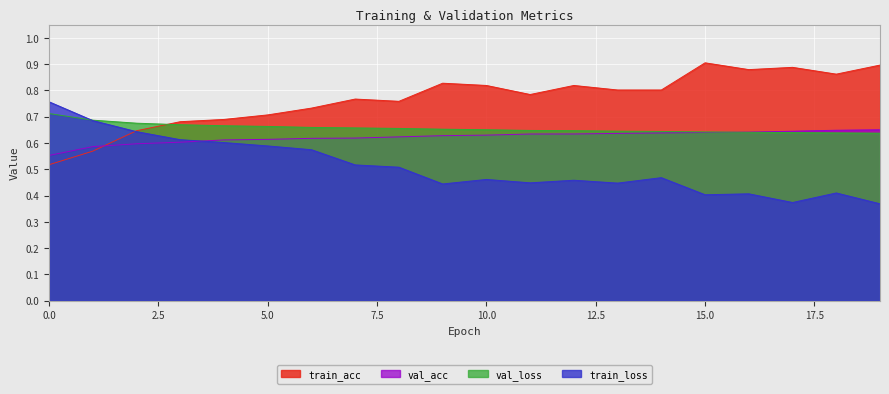

Which series ends up on top after the final intersection of val_loss and train_acc?

train_acc